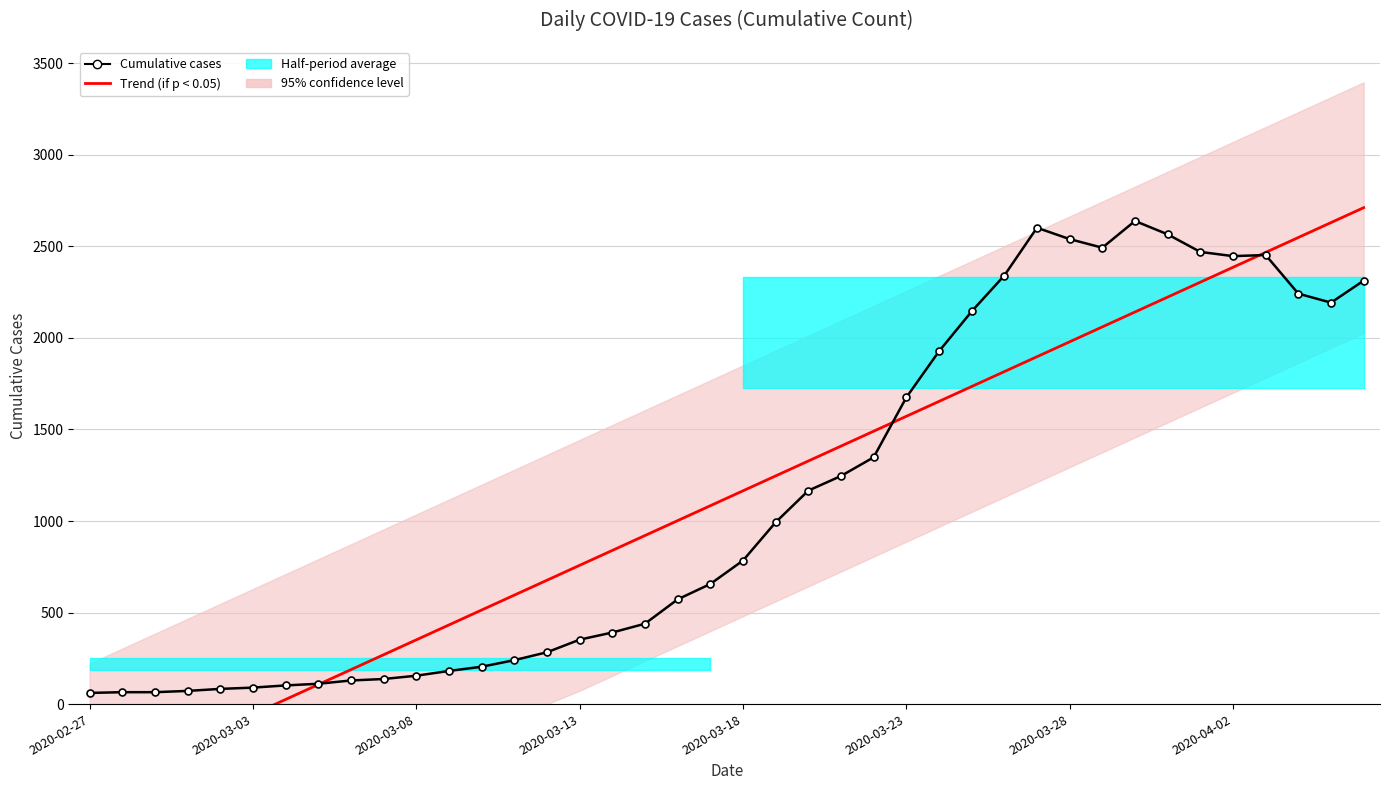

What position from the right is 9?

31